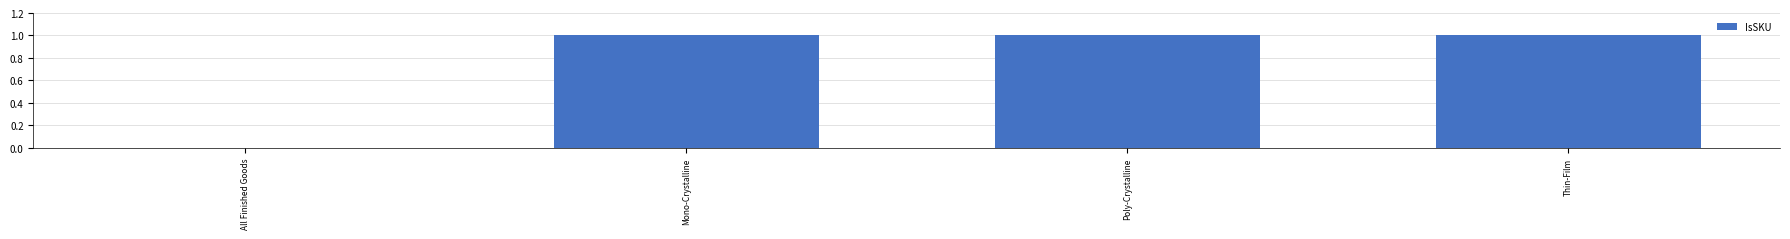

Is it true that the value at Thin-Film is 0?

False